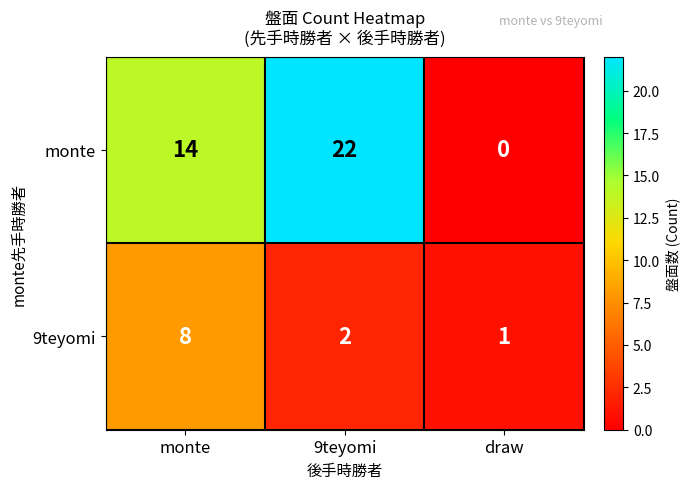

The value of monte at draw is -10. True or false?

False